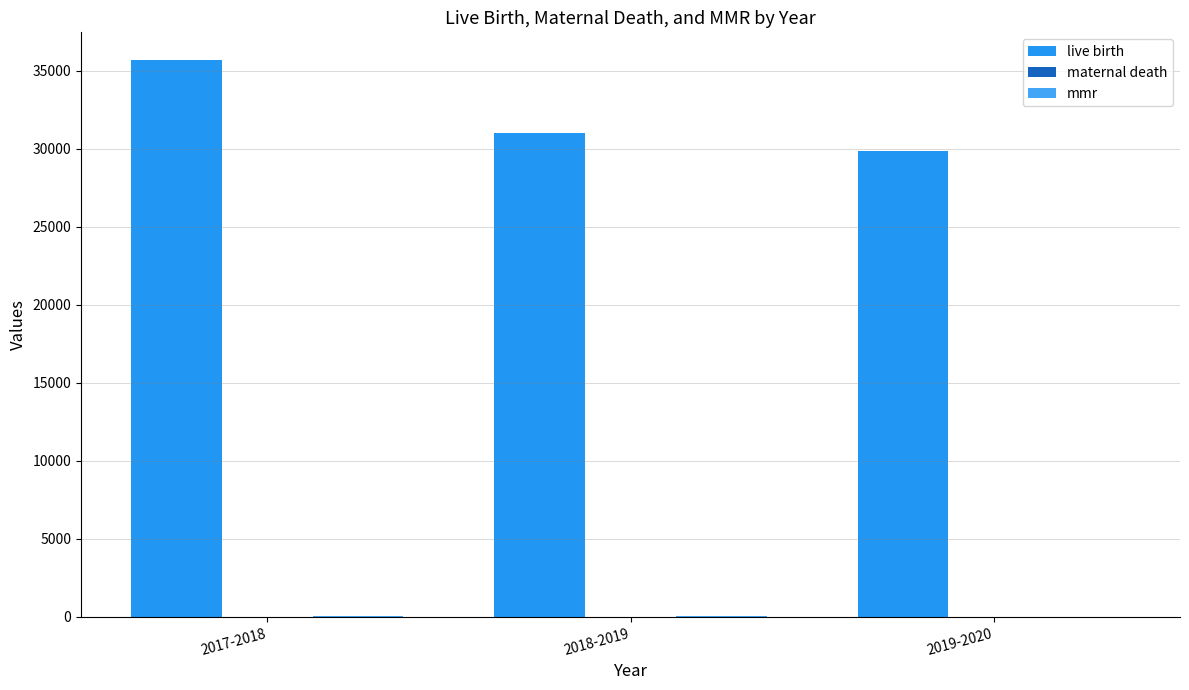

How many data points does each series have?

3